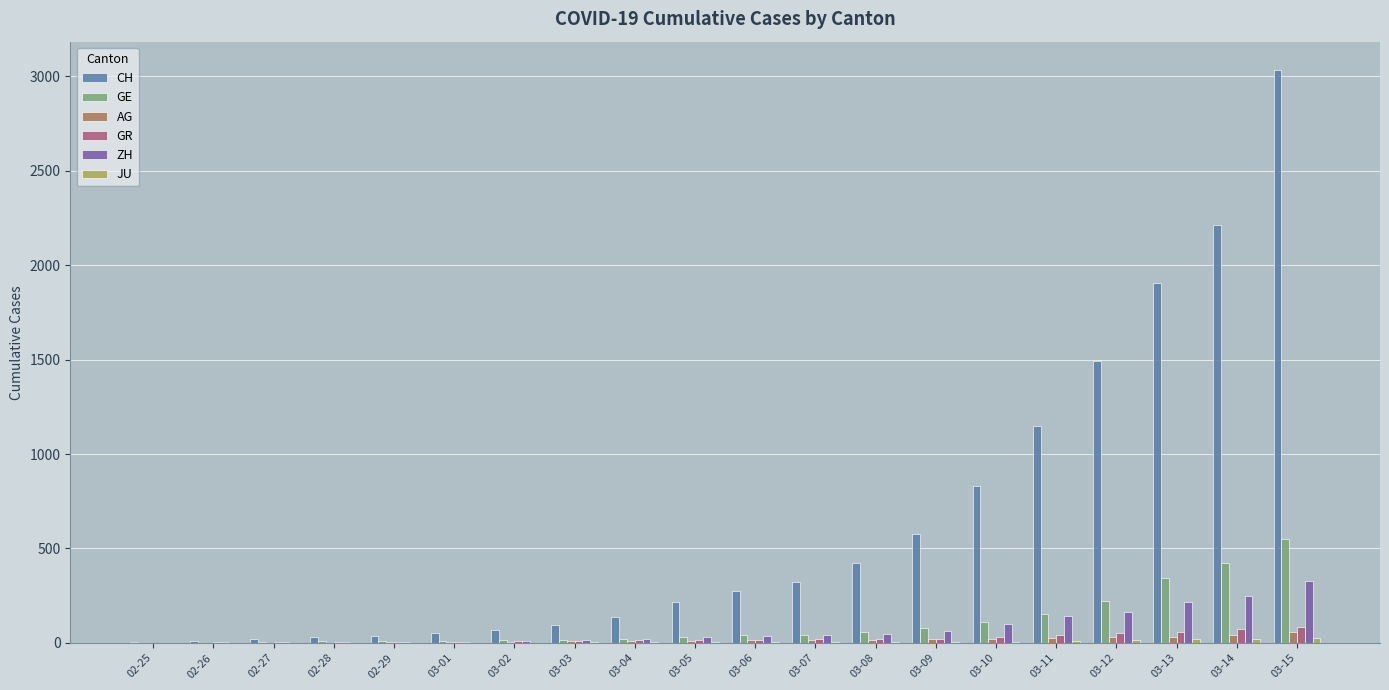

At which category is the sum across all series the highest?

03-15